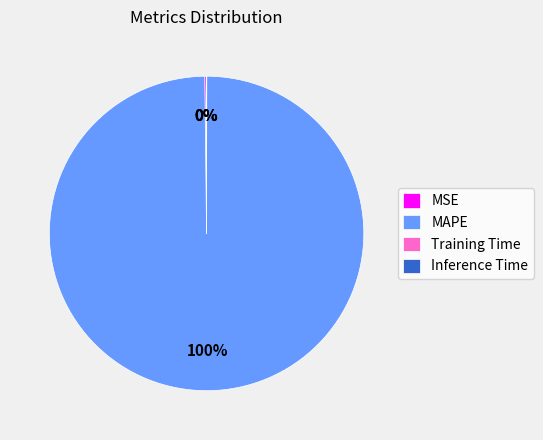

To the nearest percent, what is the average slice percentage?

25%